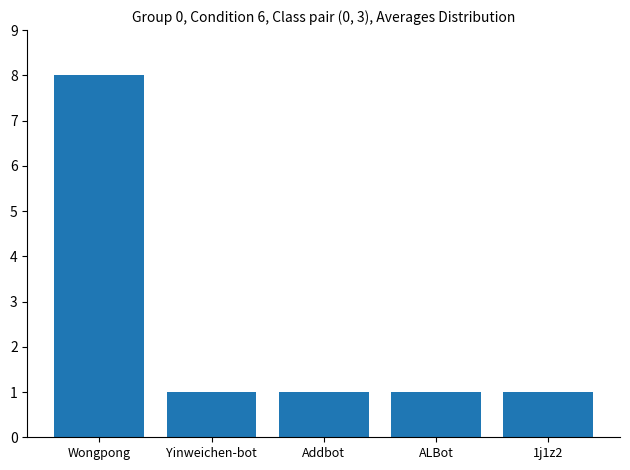

What is the sum of the values at 1j1z2 and ALBot?

2